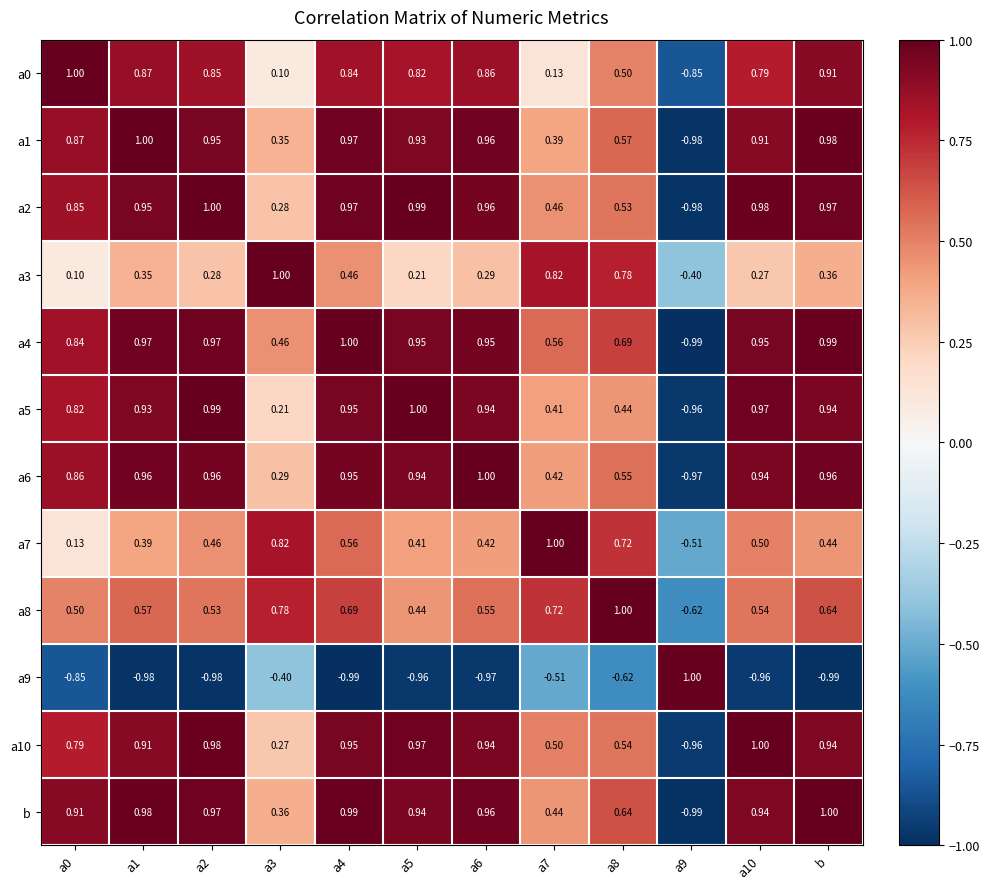

What is the greatest value displayed?

1.0